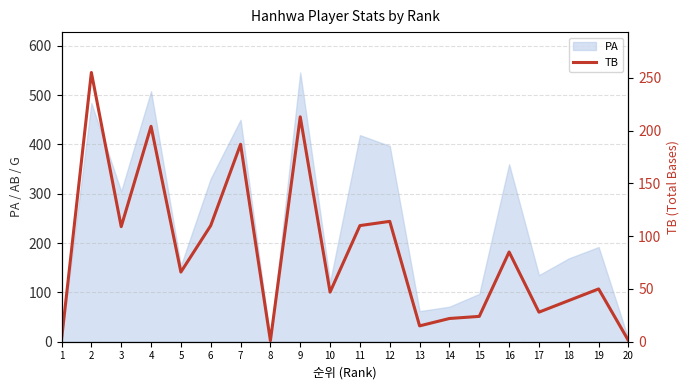

Between 8 and 5, which is larger?

5